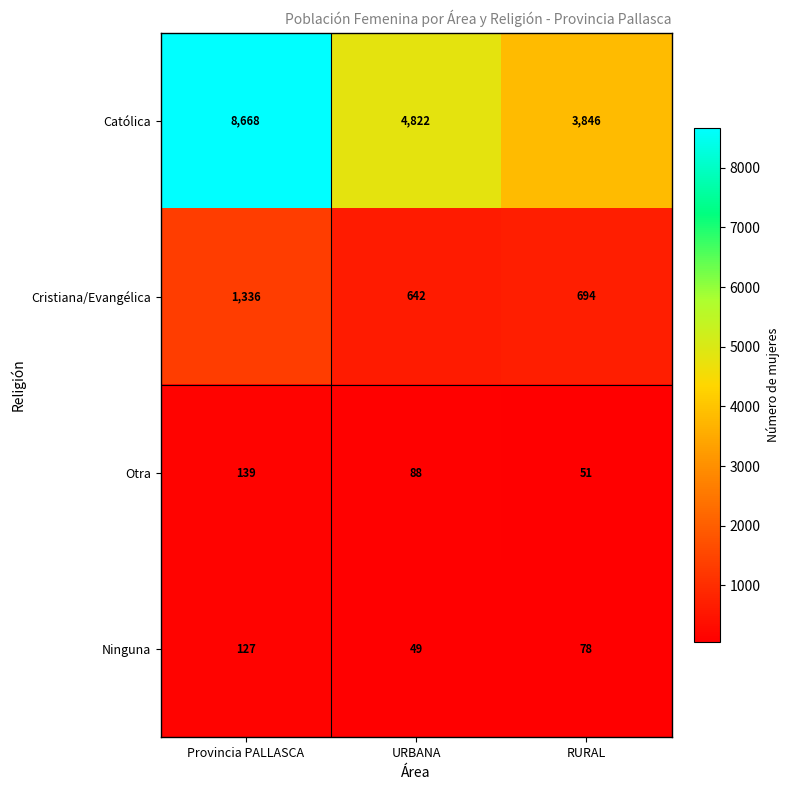

Which category has the highest value across all series?

Provincia PALLASCA